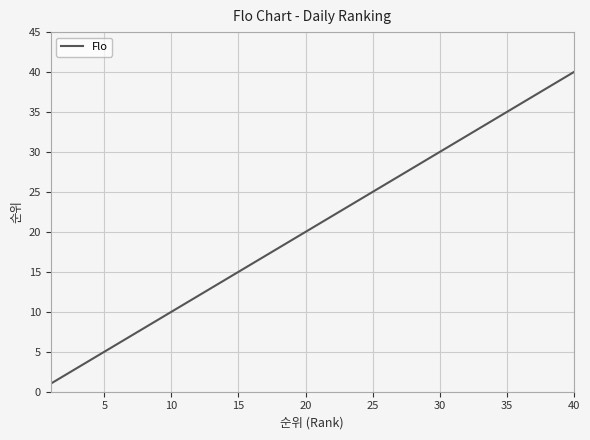

What is the maximum value shown in the chart?

40